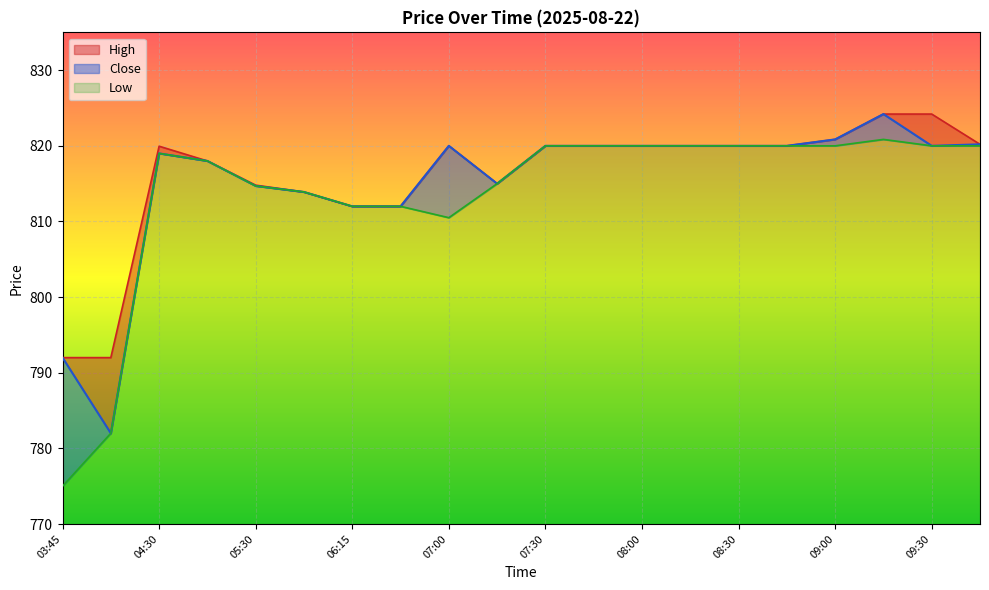

Rank the series by their maximum value, from highest to lowest.

High, Close, Low